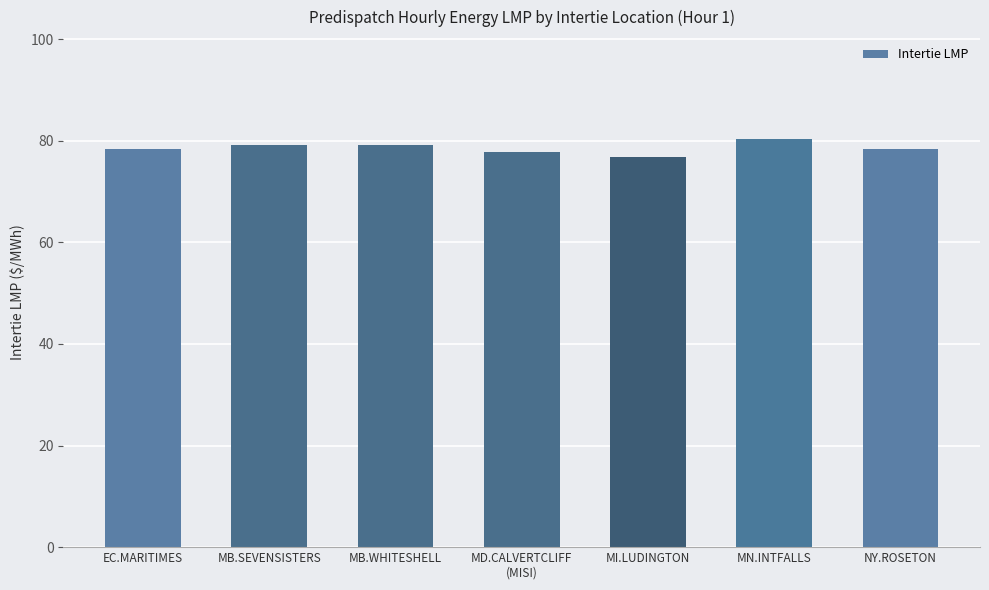

What position from the left is MN.INTFALLS?

6